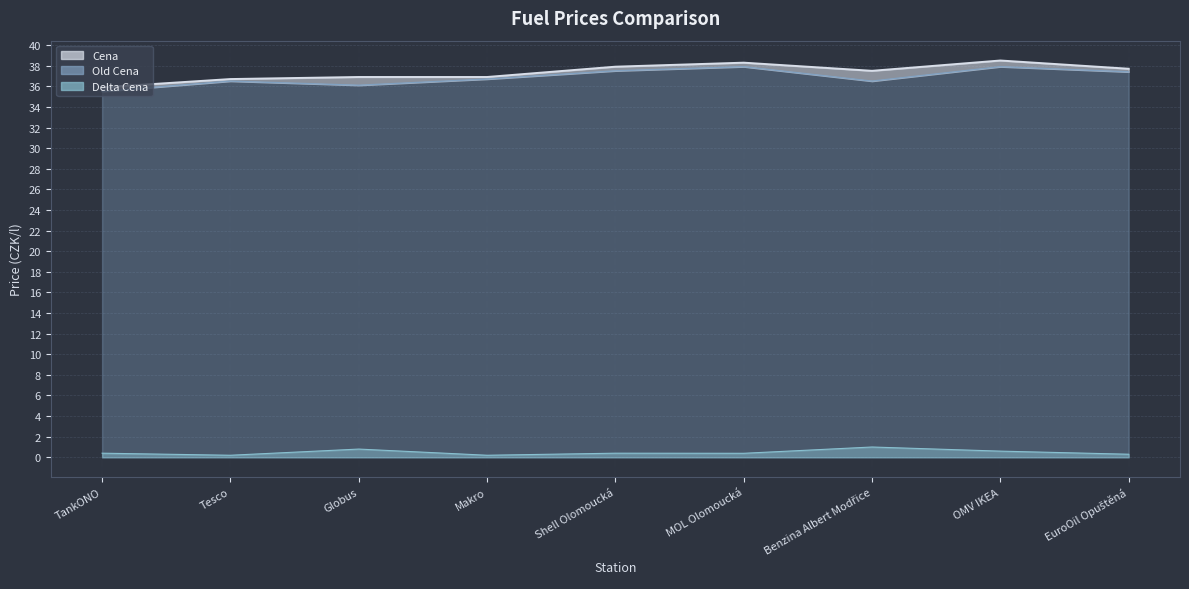

What is the difference between the highest and lowest values at MOL Olomoucká?

37.9